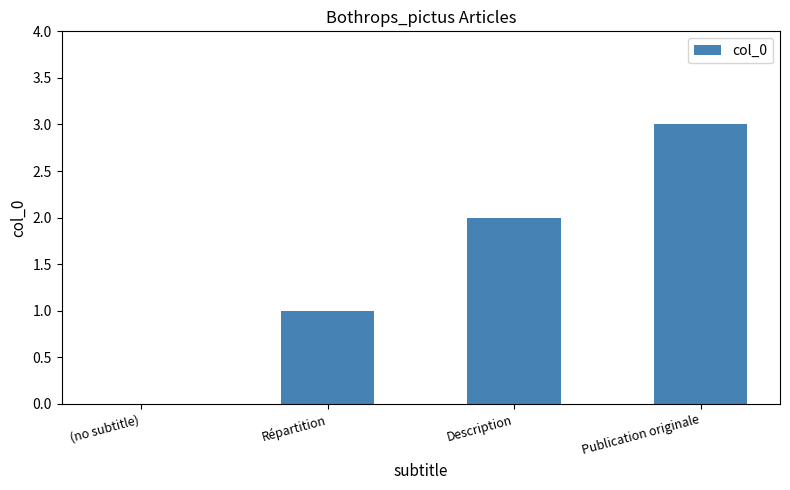

What is the change in value from (no subtitle) to Répartition?

+1